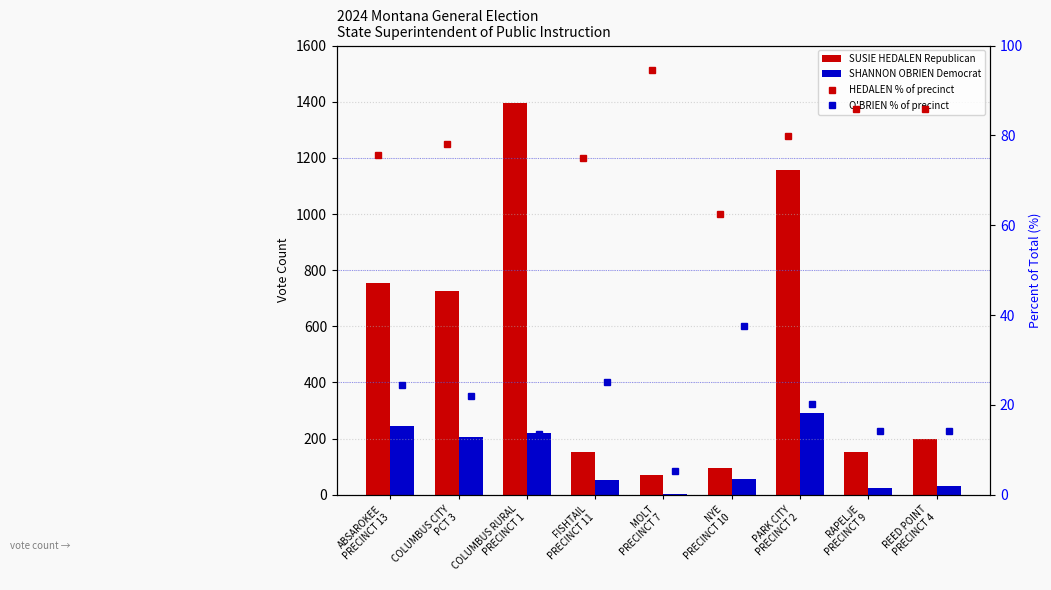

The SUSIE HEDALEN Republican series shows 422.6 at PARK CITY
PRECINCT 2. True or false?

False